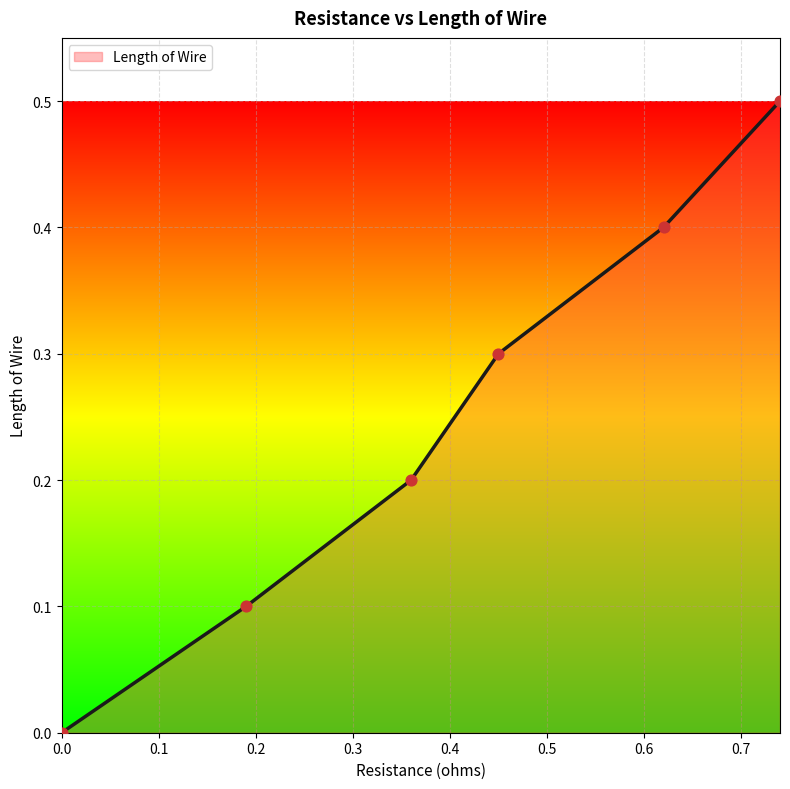

What is the difference between the maximum and minimum values?

0.5